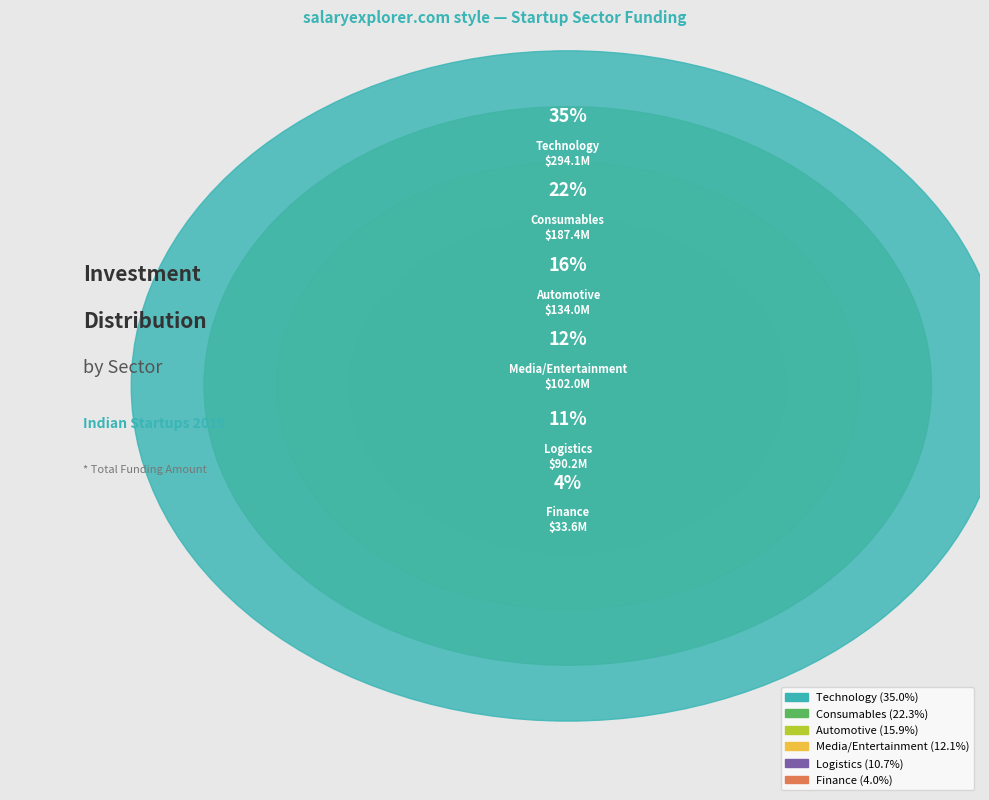

Which category has the biggest portion of the pie?

Technology